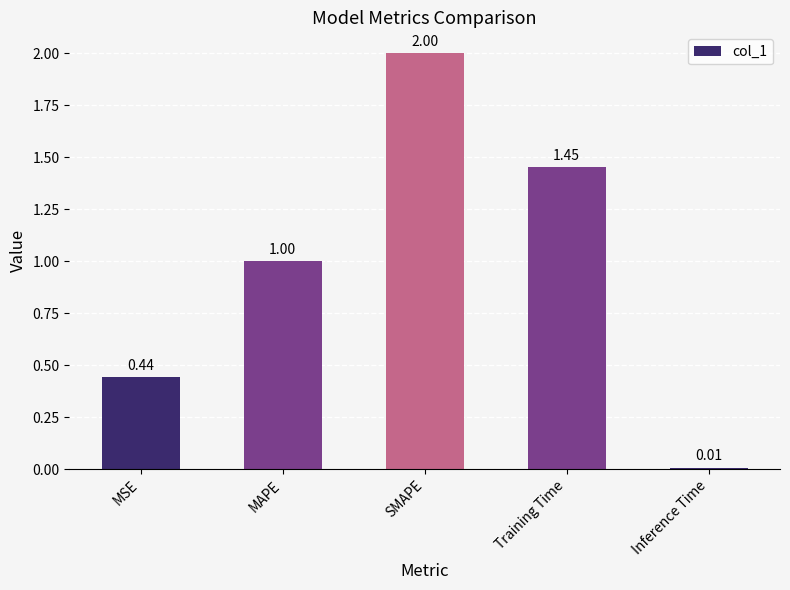

How many values exceed 1?

3